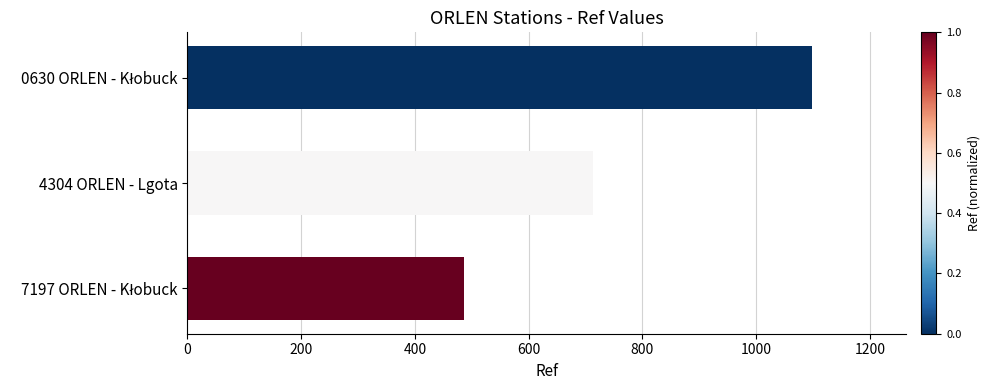

Reading top to bottom, what are all the values shown in this chart?

1099	713	486